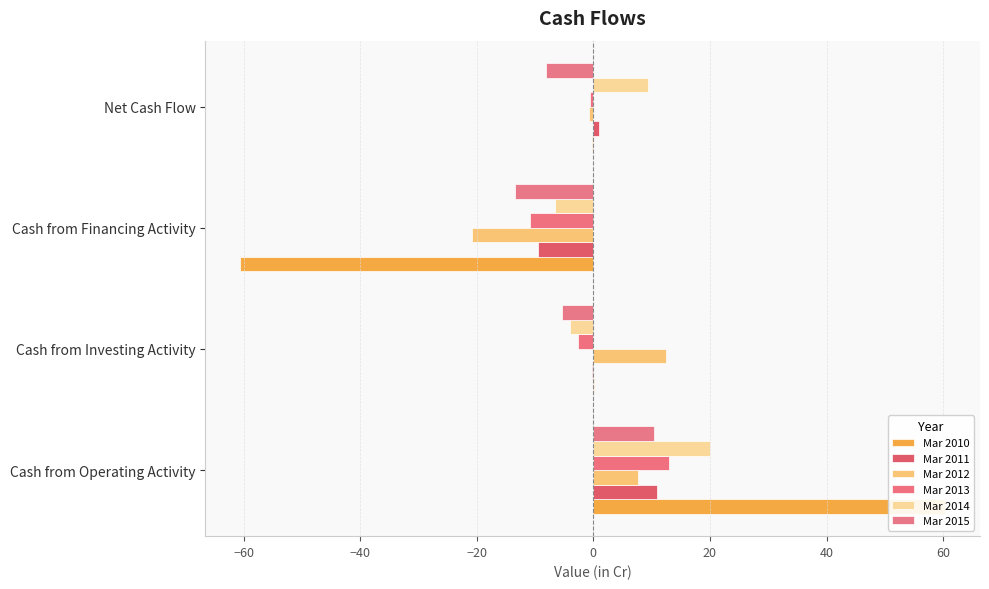

The value of Mar 2010 at Net Cash Flow is -0.3. True or false?

False